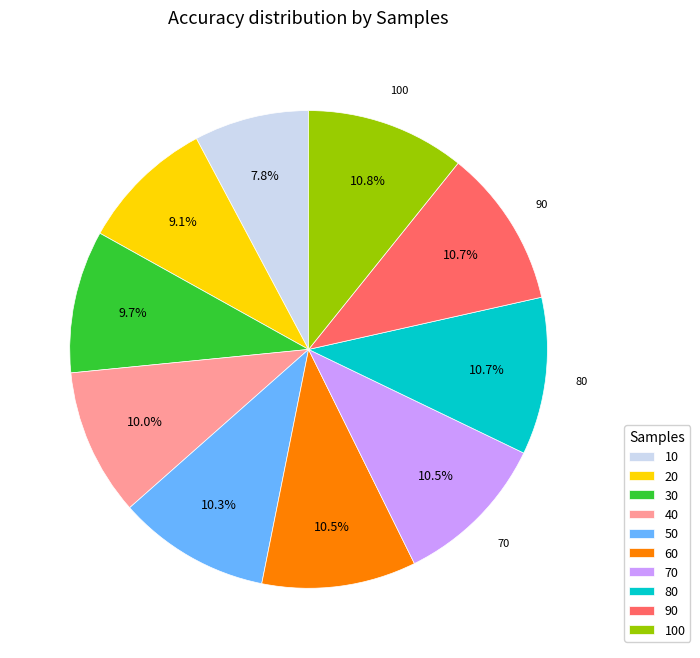

Count the number of slices in the pie.

10